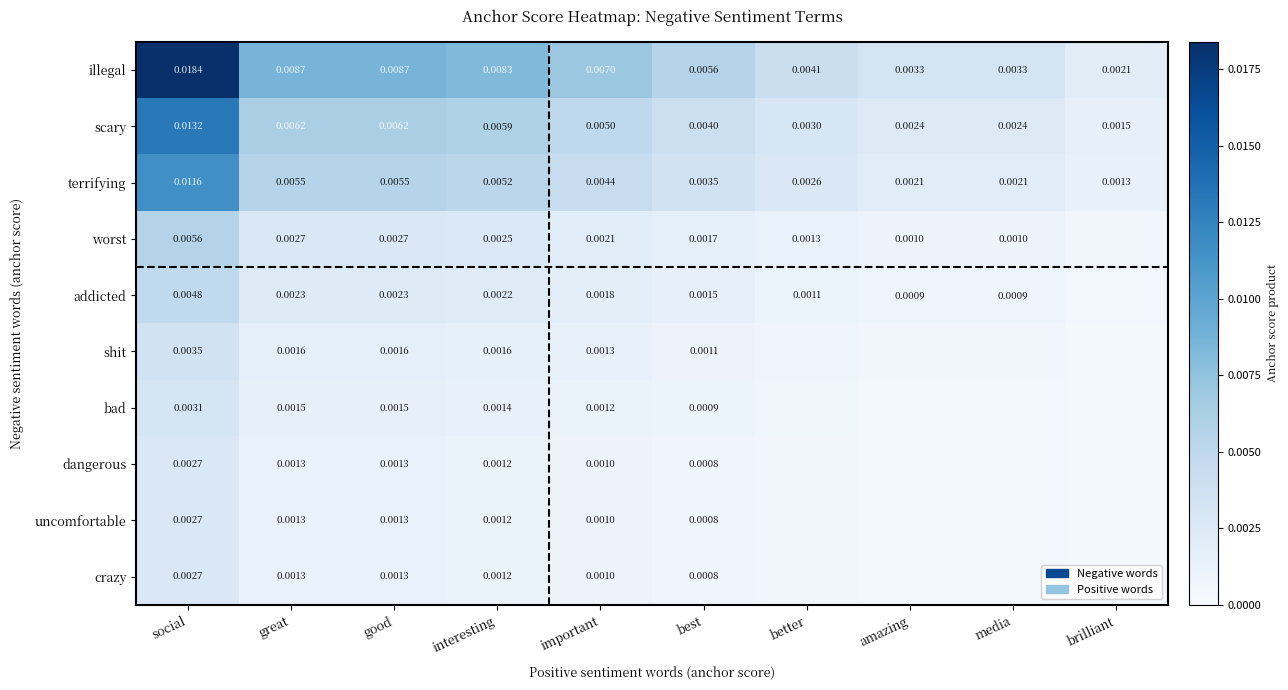

How many illegal values are between 0 and 1?

10